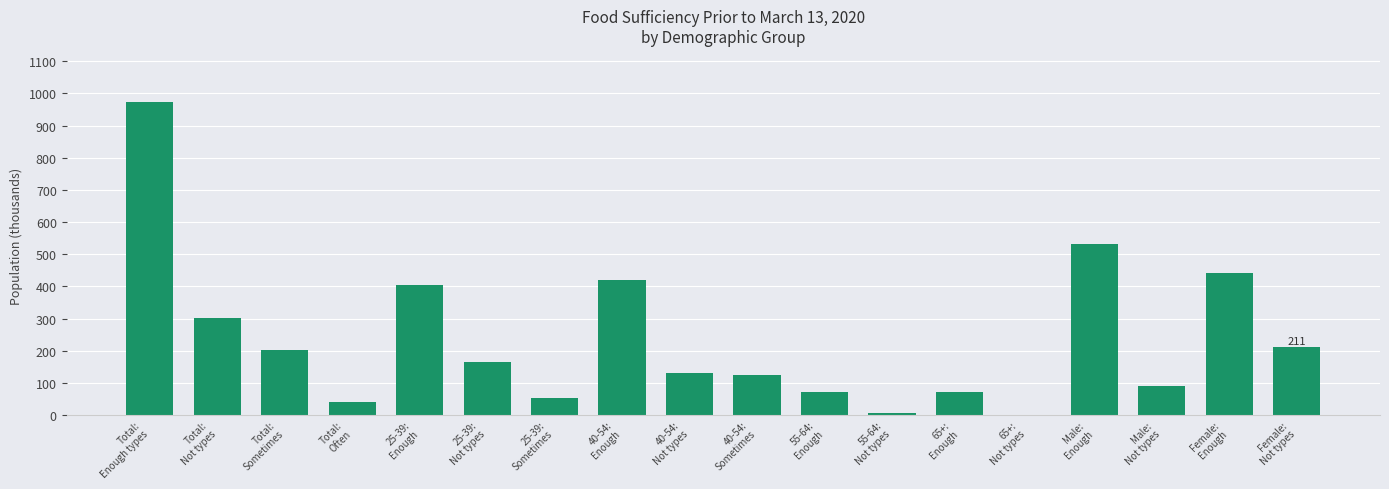

What is the sum of all values?

4244.5